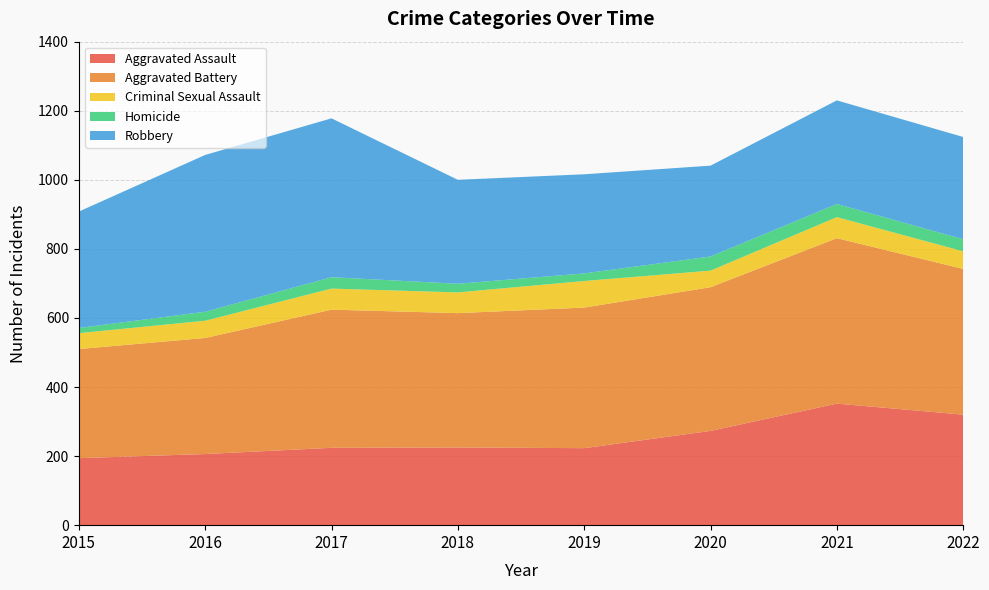

Reading left to right, list all the values displayed in this chart.

Aggravated Assault: 194	206	224	225	223	273	352	320
Aggravated Battery: 316	336	400	389	407	416	479	422
Criminal Sexual Assault: 46	50	61	60	77	48	61	51
Homicide: 15	26	33	25	22	41	38	35
Robbery: 337	454	460	301	287	263	300	296